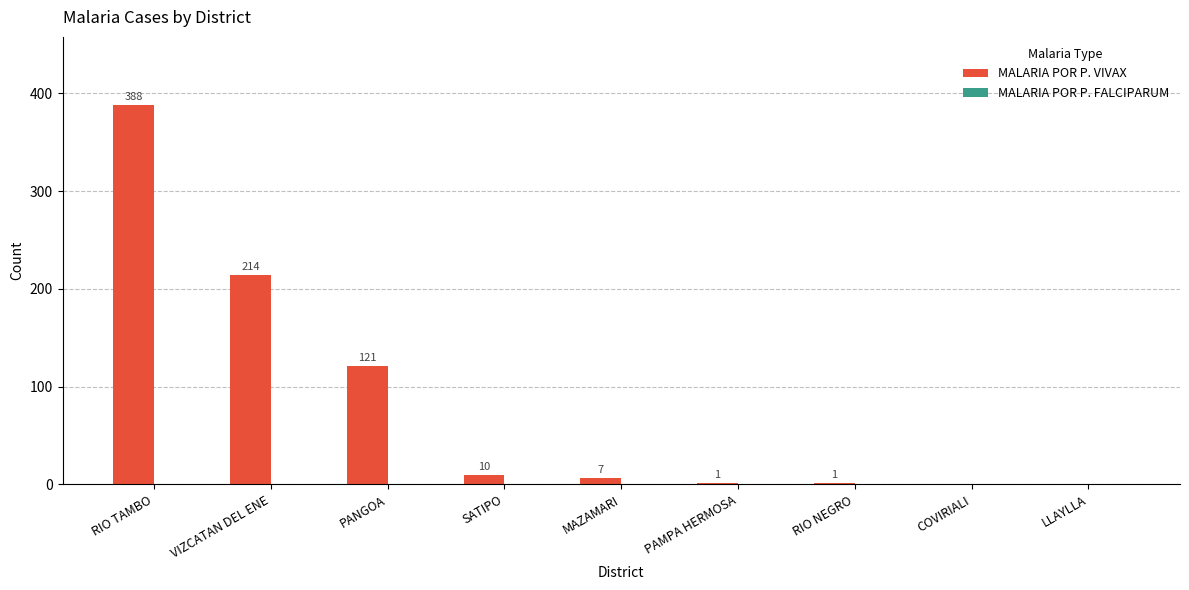

Which has a higher value, RIO TAMBO or RIO NEGRO?

RIO TAMBO